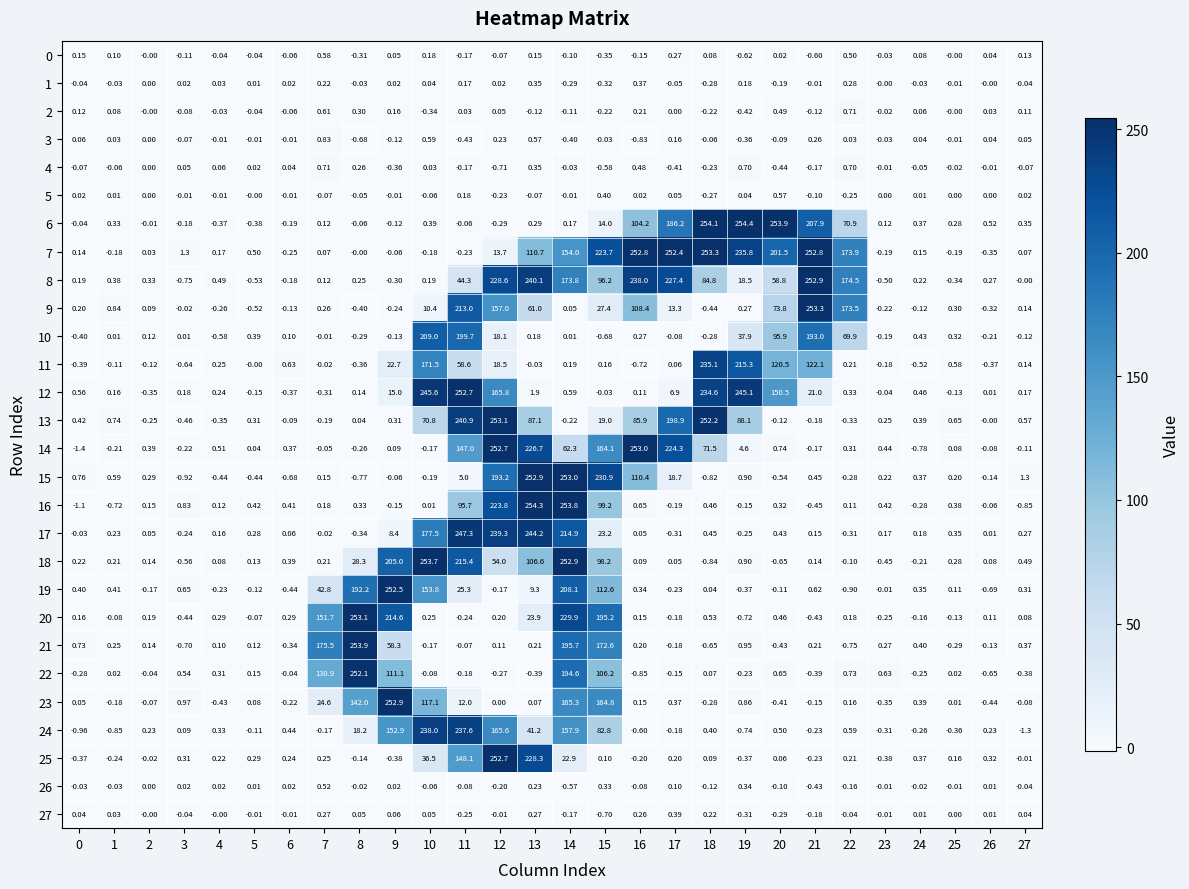

Is the value of 5 at 12 greater than the value of 1 at 1?

No